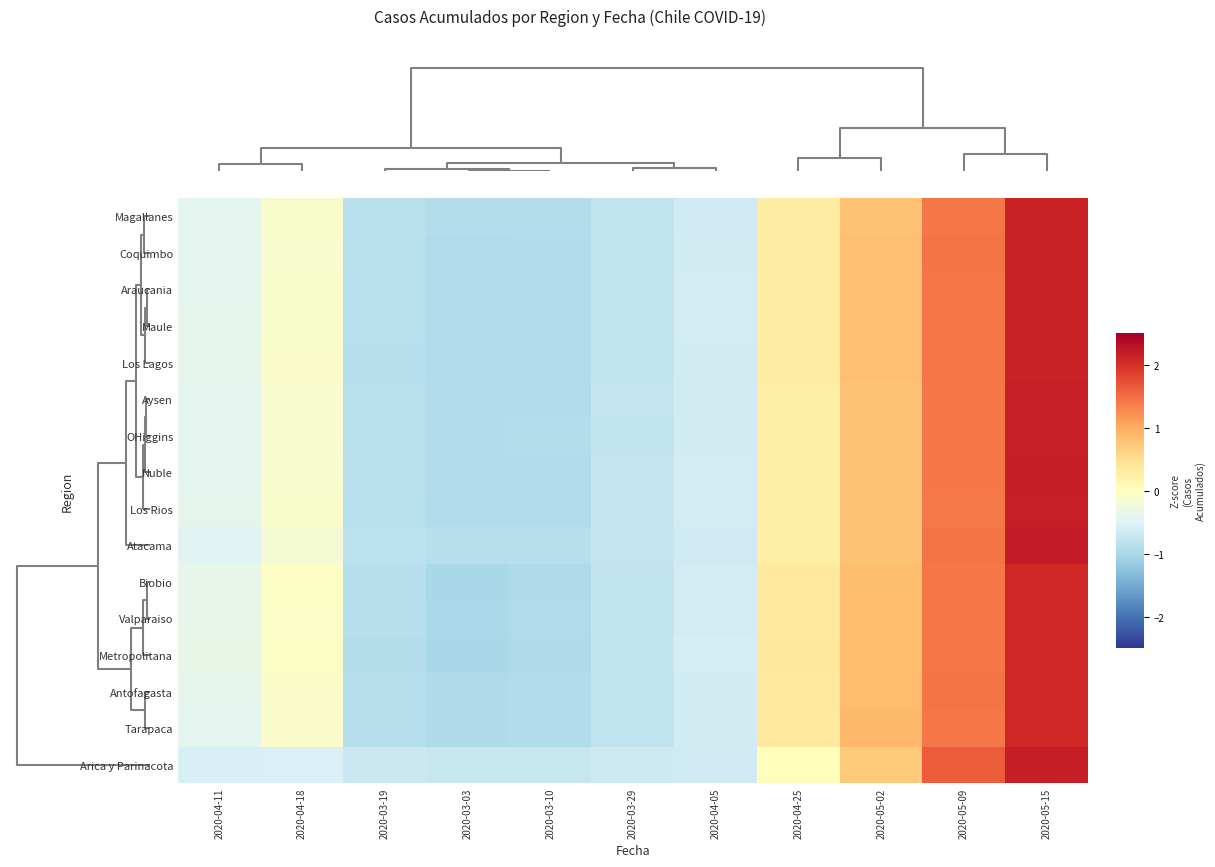

List the series in order of their peak value, lowest first.

Metropolitana, Tarapaca, Valparaiso, Antofagasta, Biobio, Los Lagos, Coquimbo, Maule, Magallanes, Araucania, Los Rios, Aysen, OHiggins, Nuble, Arica y Parinacota, Atacama